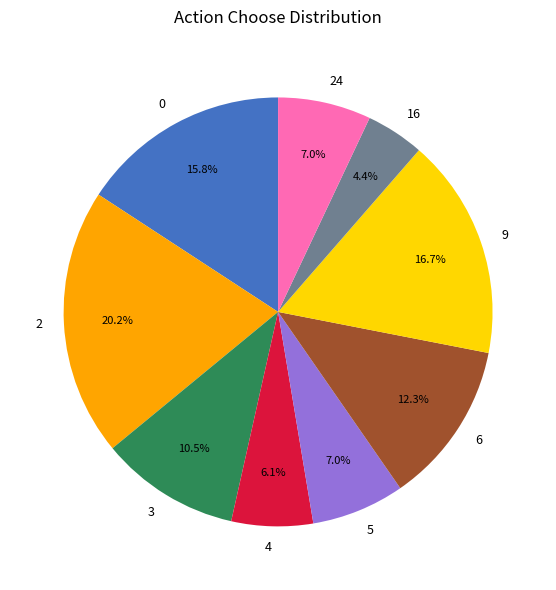

Is there a majority slice in this chart?

No